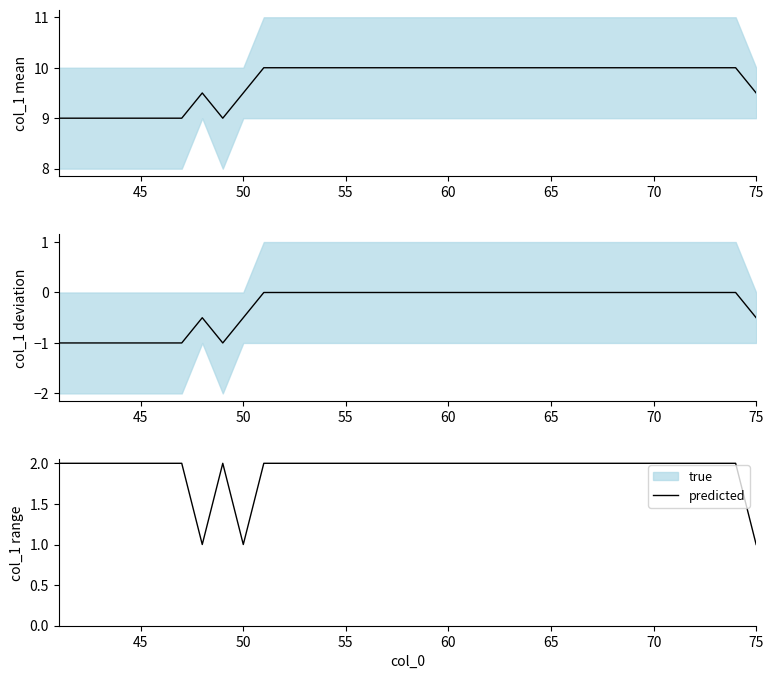

The value at 30 is 3. True or false?

False